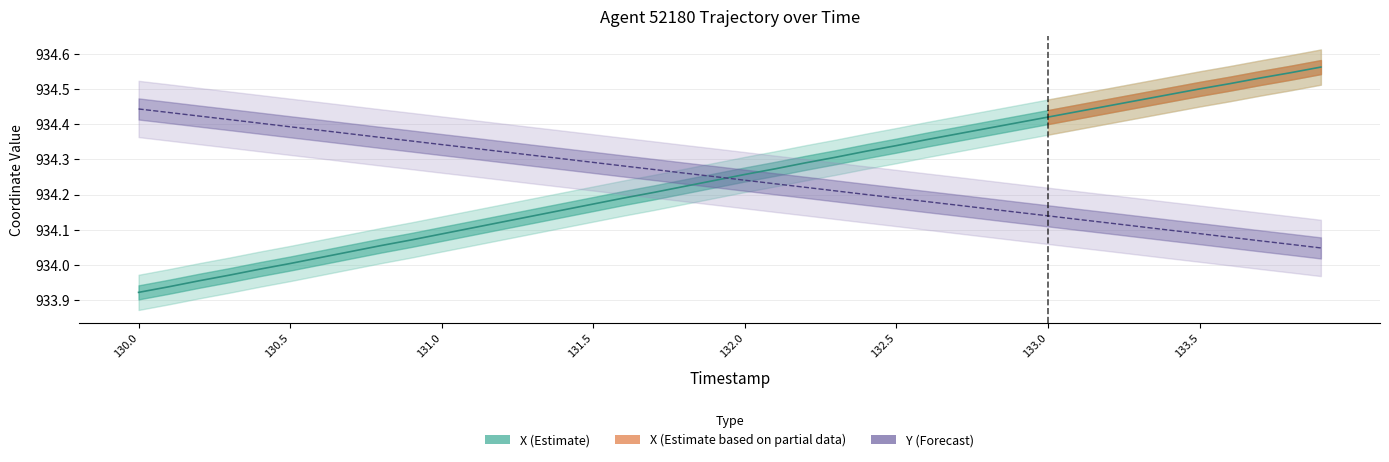

What is the average value of the X series?

934.2